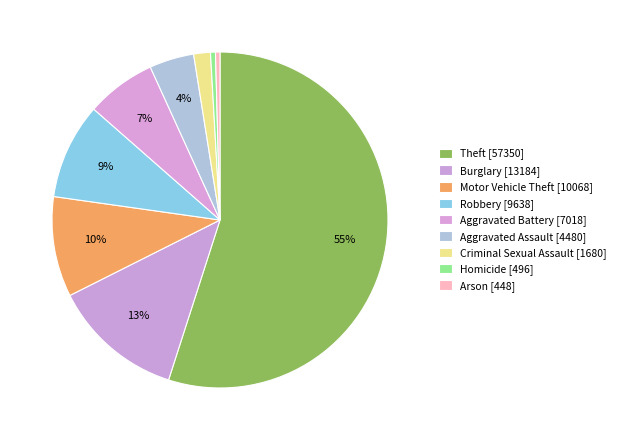

How many slices are in this pie chart?

9